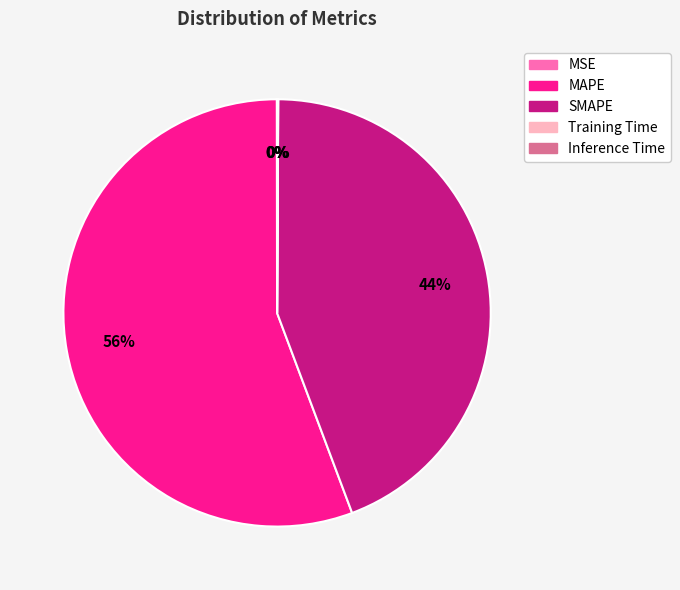

To the nearest percent, what portion does MAPE represent?

56%